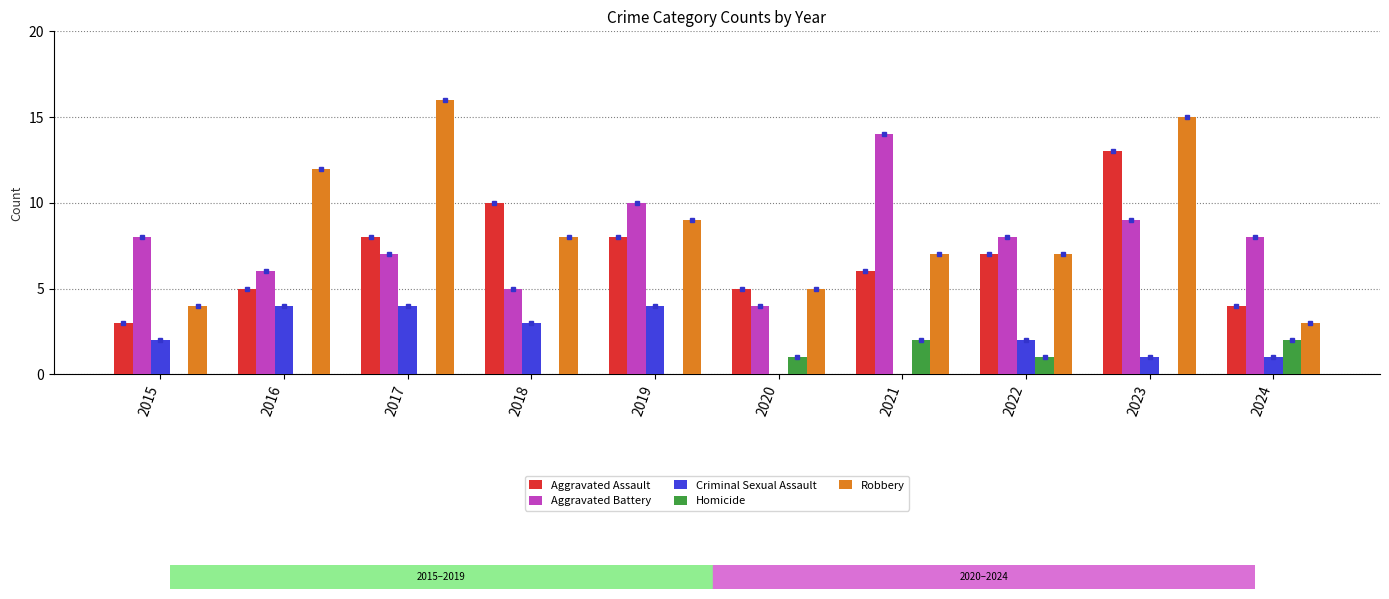

Which series changed the most between 2022 and 2024?

Robbery